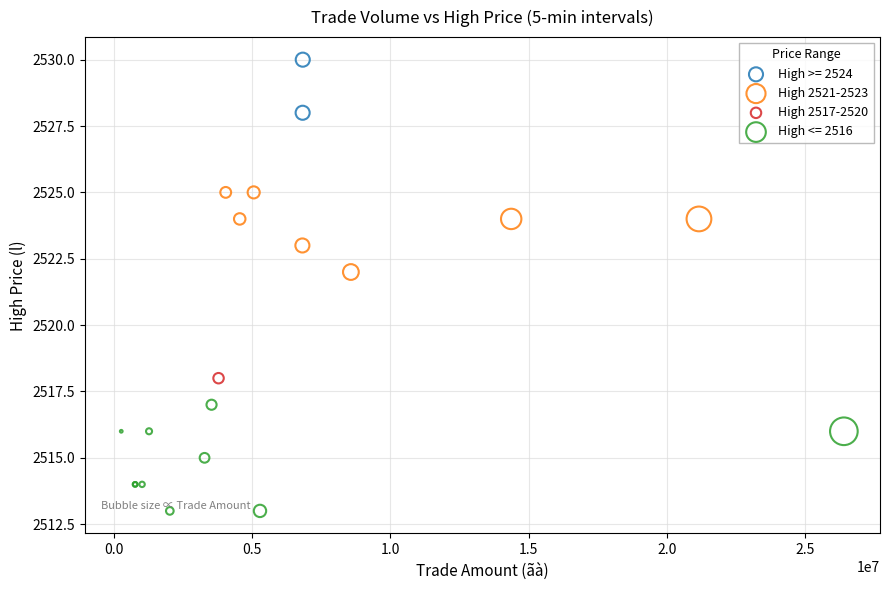

What are all the series names shown in the legend?

High >= 2524, High 2521-2523, High 2517-2520, High <= 2516